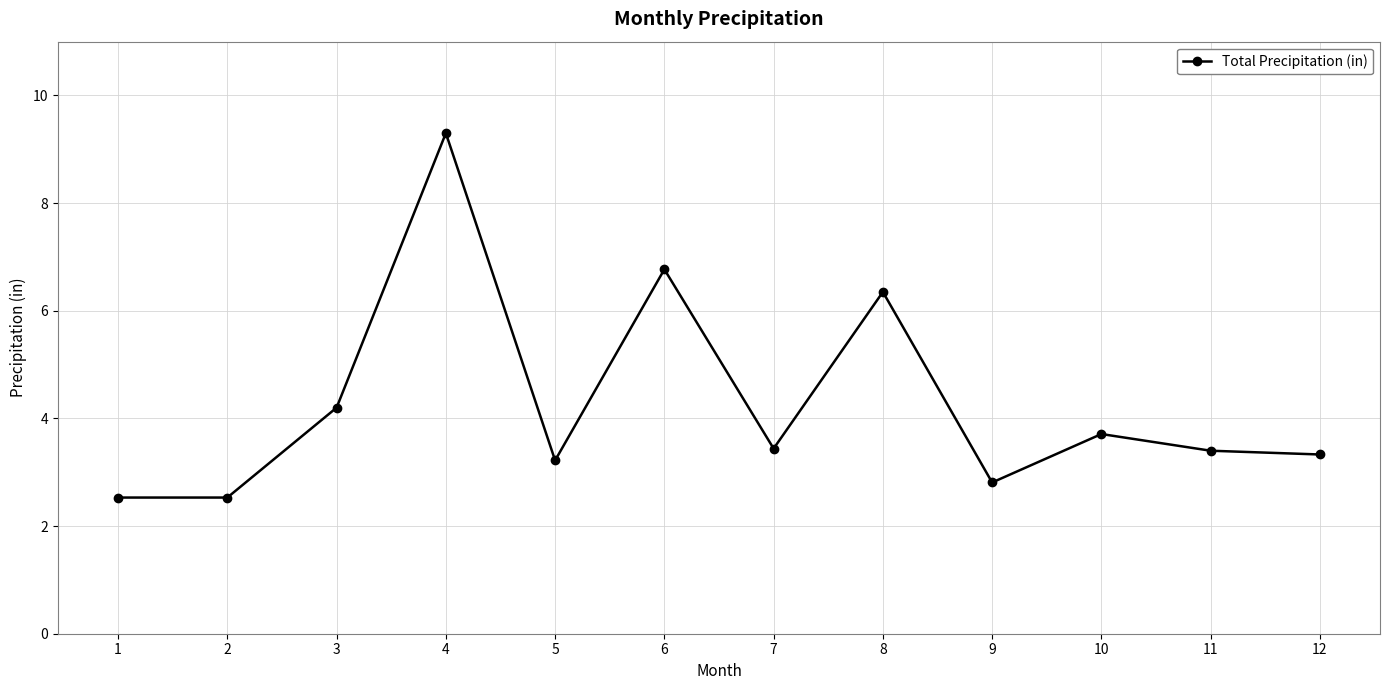

What is the smallest value displayed?

2.5